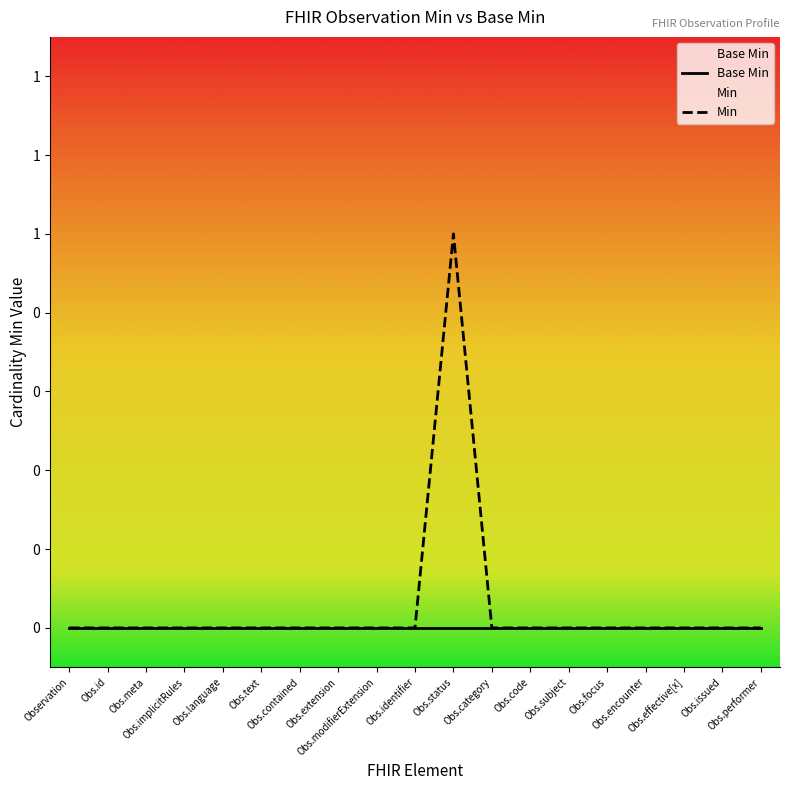

What is the difference between the maximum and second lowest values?

1